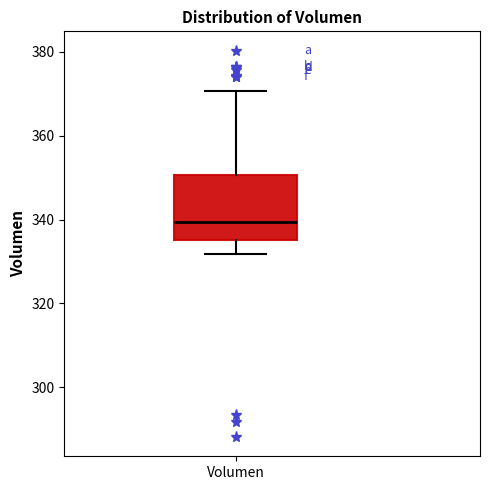

Transcribe this box plot: give where the median line is, the range the box spans, and where the two whiskers end, as read against the y-axis. The values are not printed on the chart, so give them approximately, as read against the axis.

median 340, box 336 to 350, whiskers 332 to 370